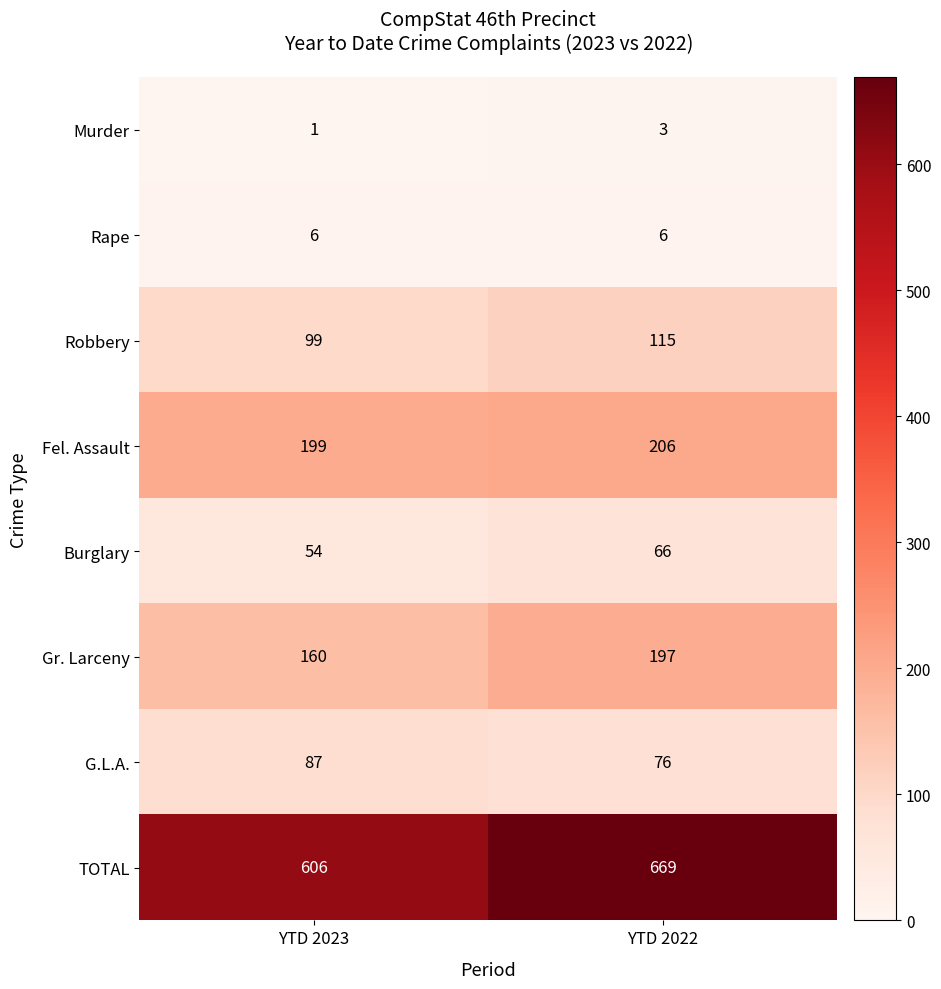

Rank the categories by Gr. Larceny value from lowest to highest.

YTD 2023, YTD 2022